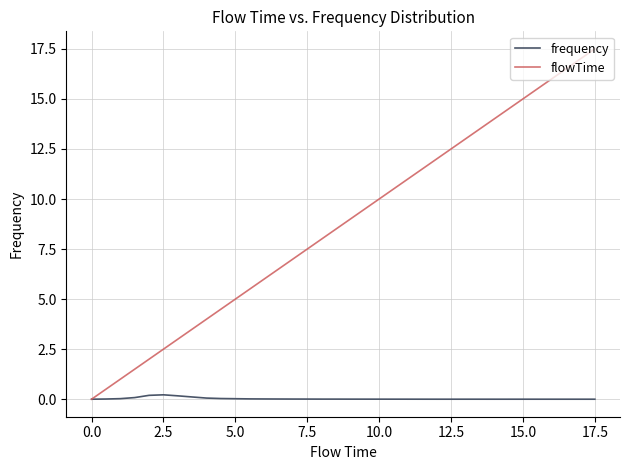

Is this an area chart (filled region under the line)?

No